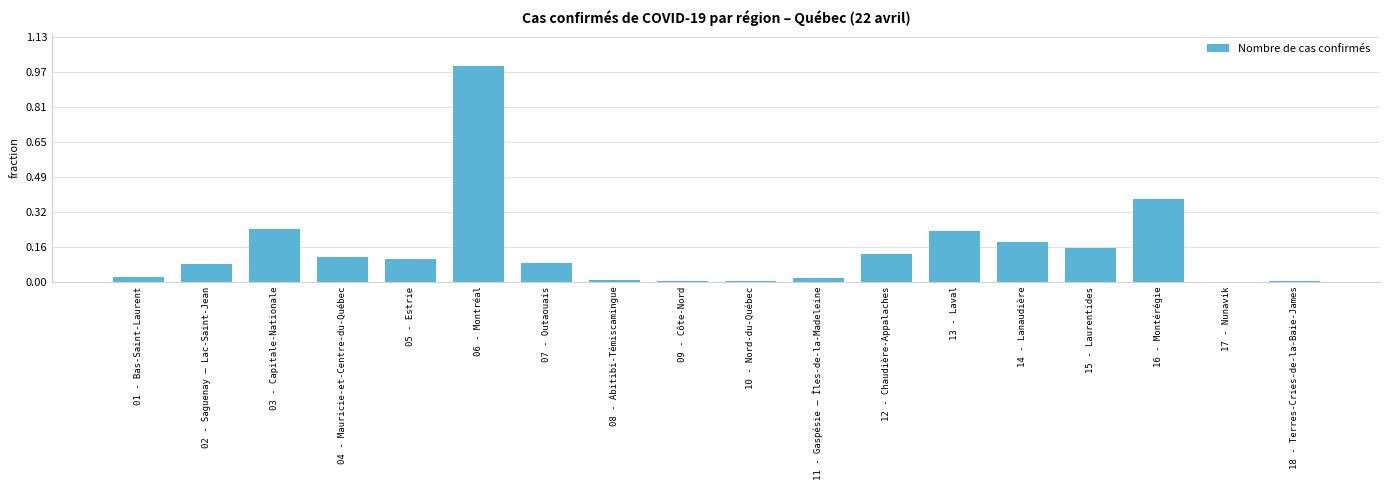

Are the bars horizontal?

No